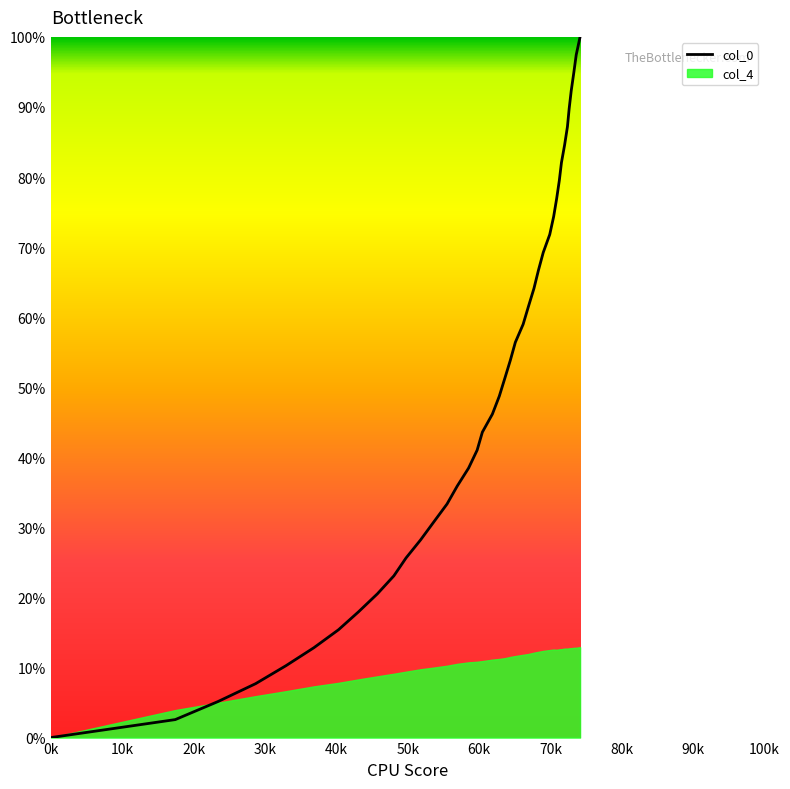

What is the sum of all values?

2000.1